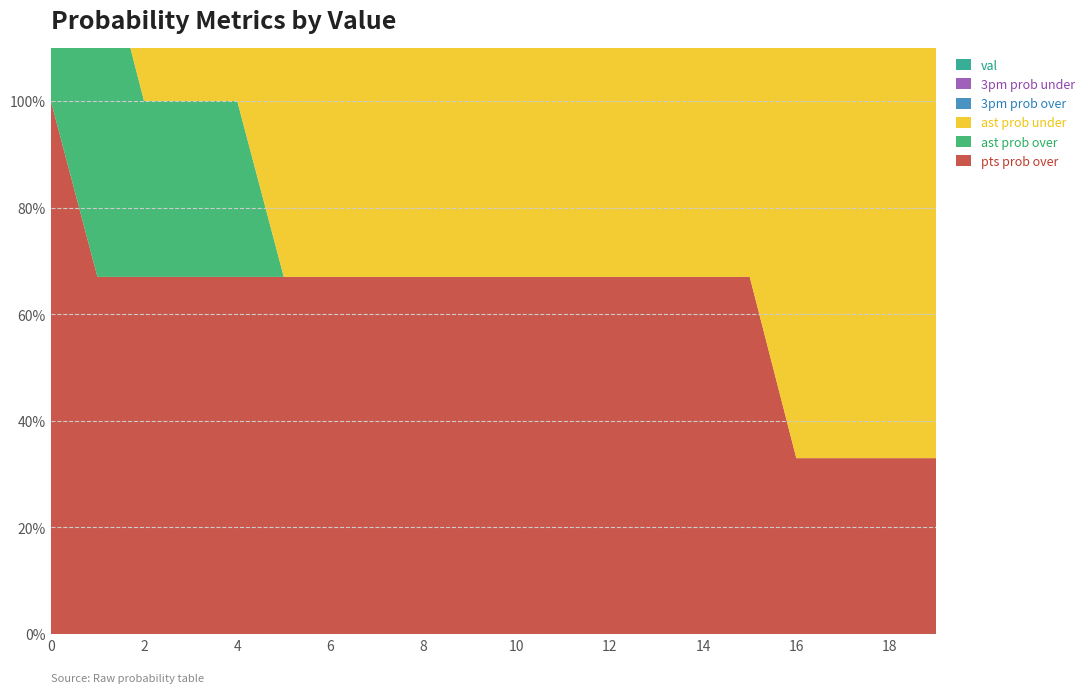

Reading left to right, extract all data points from this chart.

pts prob over: 100	67	67	67	67	67	67	67	67	67	67	67	67	67	67	67	33	33	33	33
ast prob over: 100	67	33	33	33	0	0	0	0	0	0	0	0	0	0	0	0	0	0	0
ast prob under: 0	33	67	67	67	100	100	100	100	100	100	100	100	100	100	100	100	100	100	100
3pm prob over: 100	67	67	33	0	0	0	0	0	0	0	0	0	0	0	0	0	0	0	0
3pm prob under: 0	33	33	67	100	100	100	100	100	100	100	100	100	100	100	100	100	100	100	100
val: 0	1	2	3	4	5	6	7	8	9	10	11	12	13	14	15	16	17	18	19